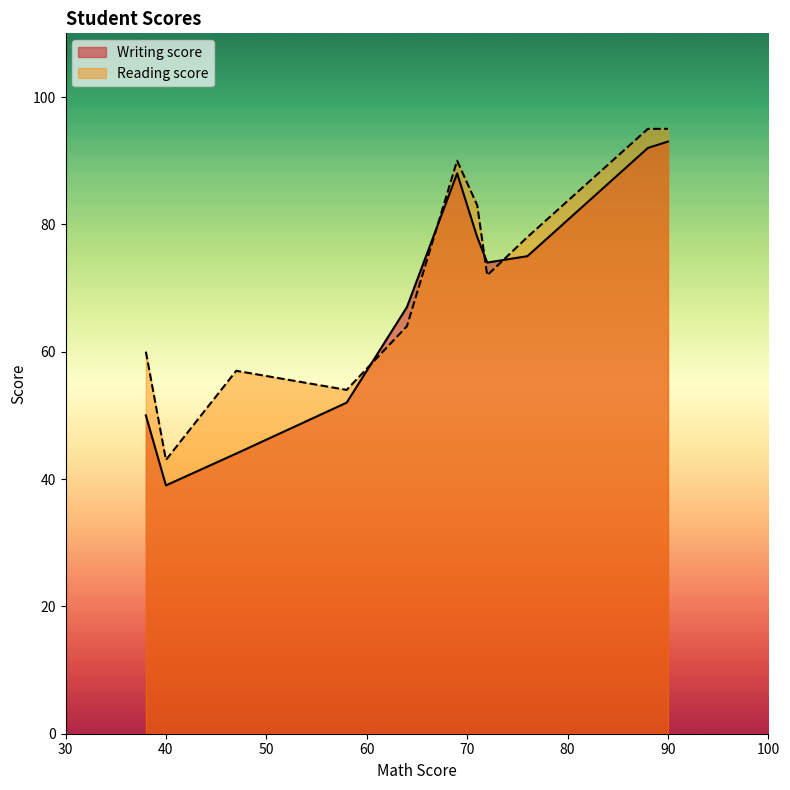

What is the difference between the maximum and minimum values in the Writing score series?

54